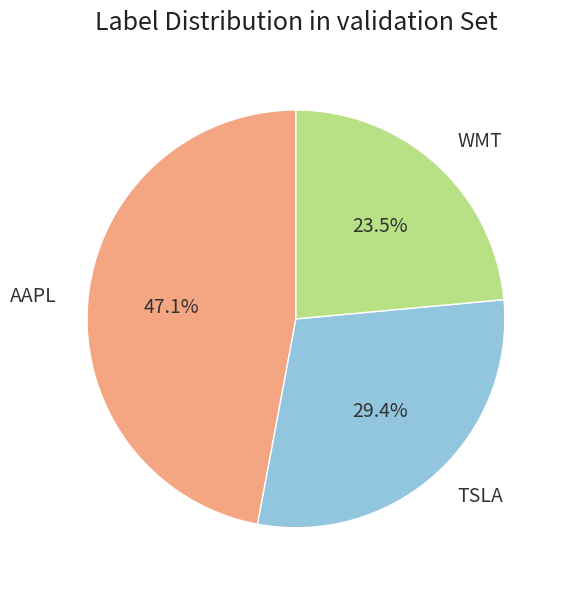

Does any single category account for the majority?

No